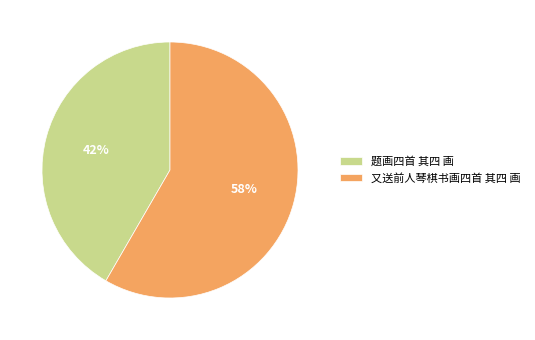

How many segments does this pie chart have?

2